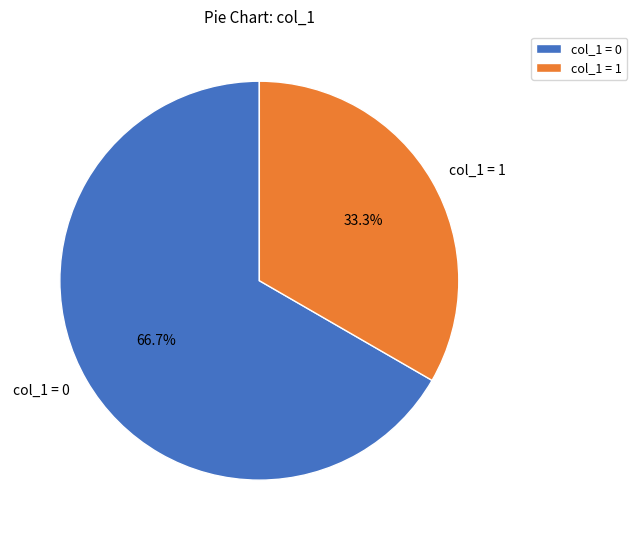

Is there a majority slice in this chart?

Yes